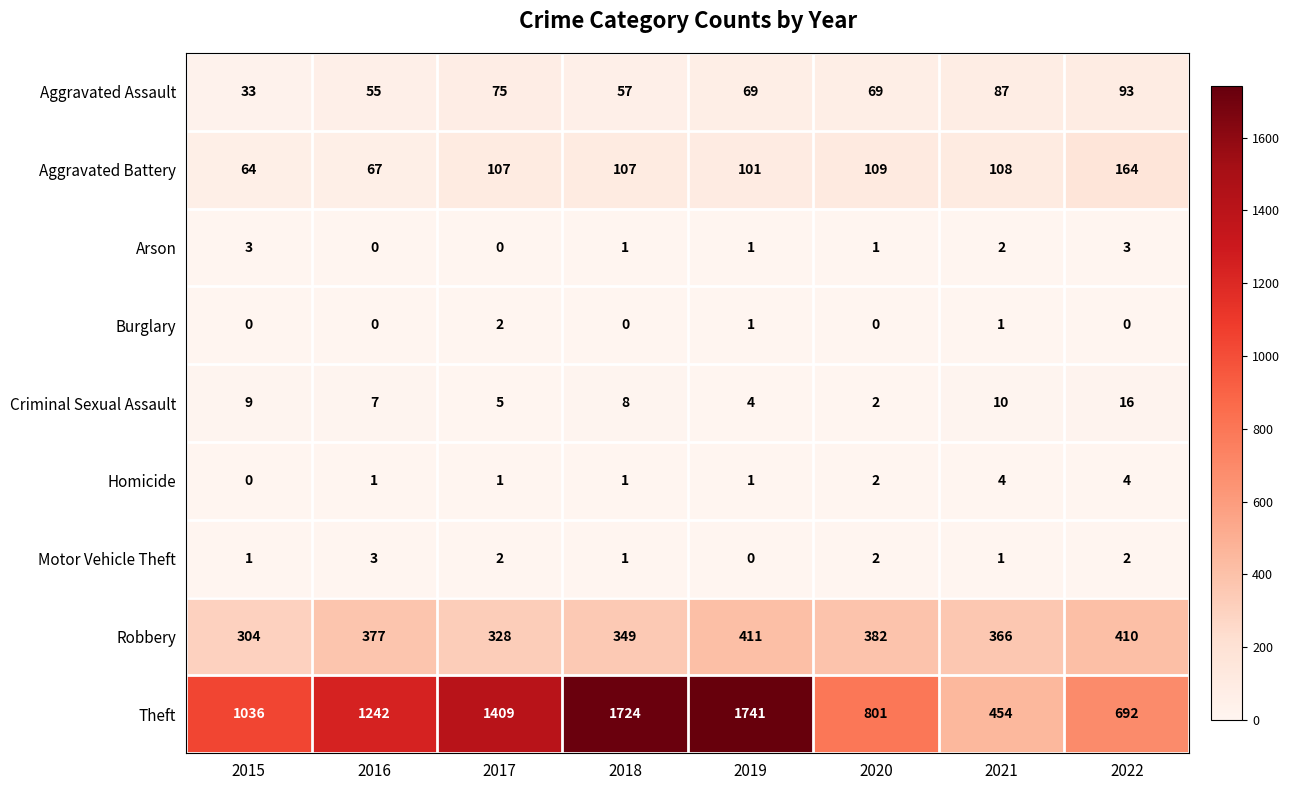

How many positive values does the Motor Vehicle Theft series have?

7